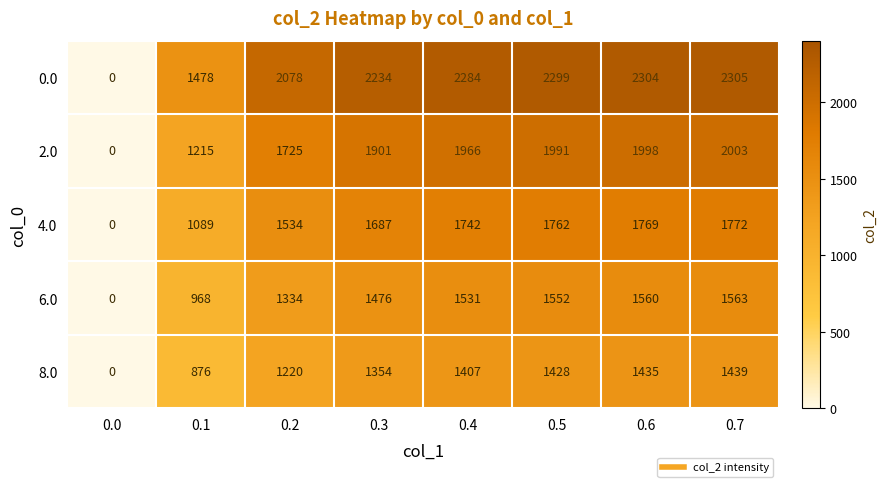

The value of 8.0 at 0.4 is 714. True or false?

False